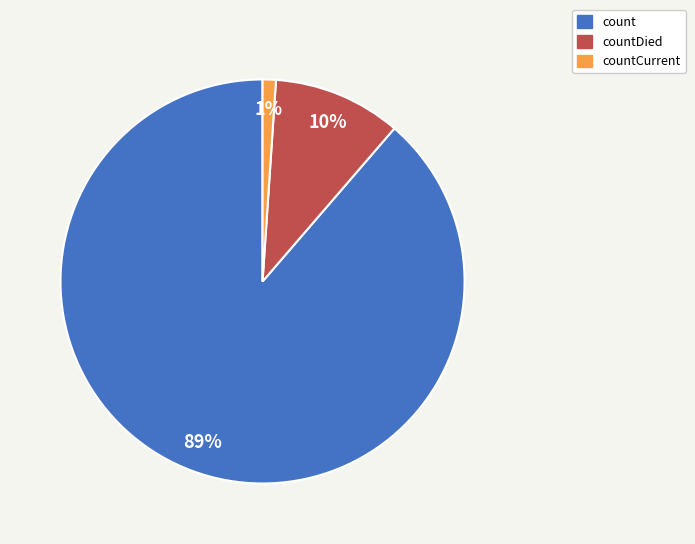

To the nearest percent, what portion does countDied represent?

10%